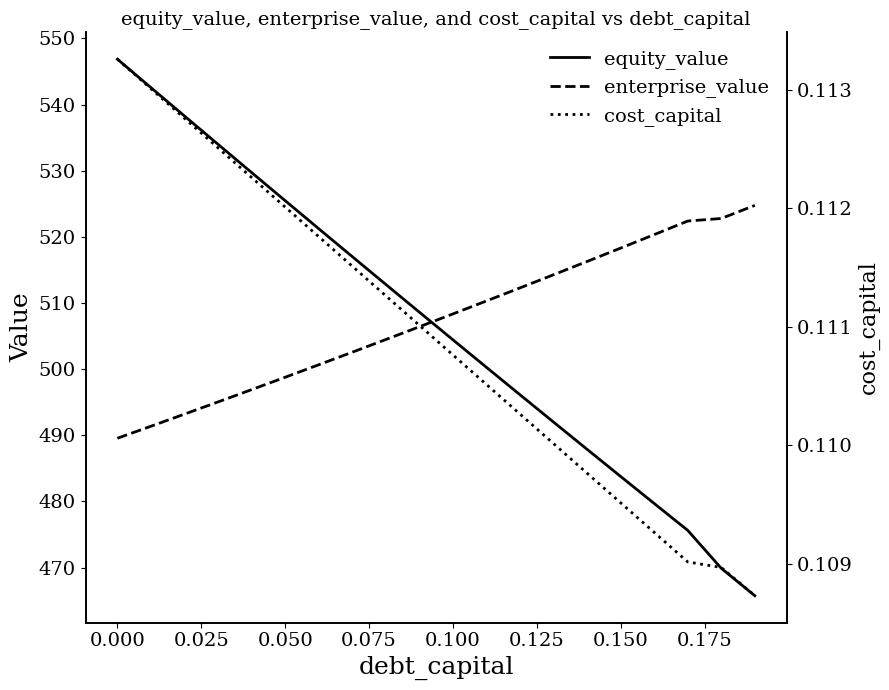

True or false: equity_value has a value of 546.9 at 0.000.

True